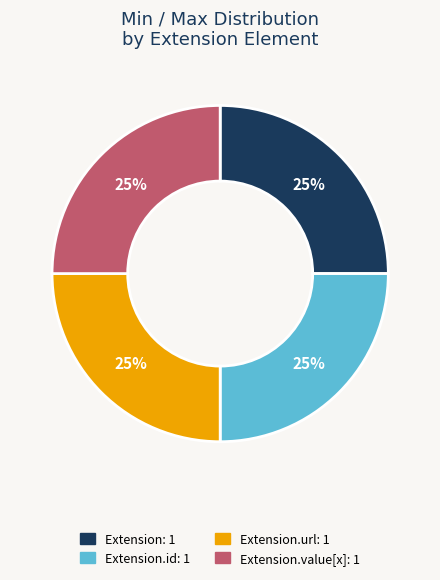

Count the number of slices in the pie.

4